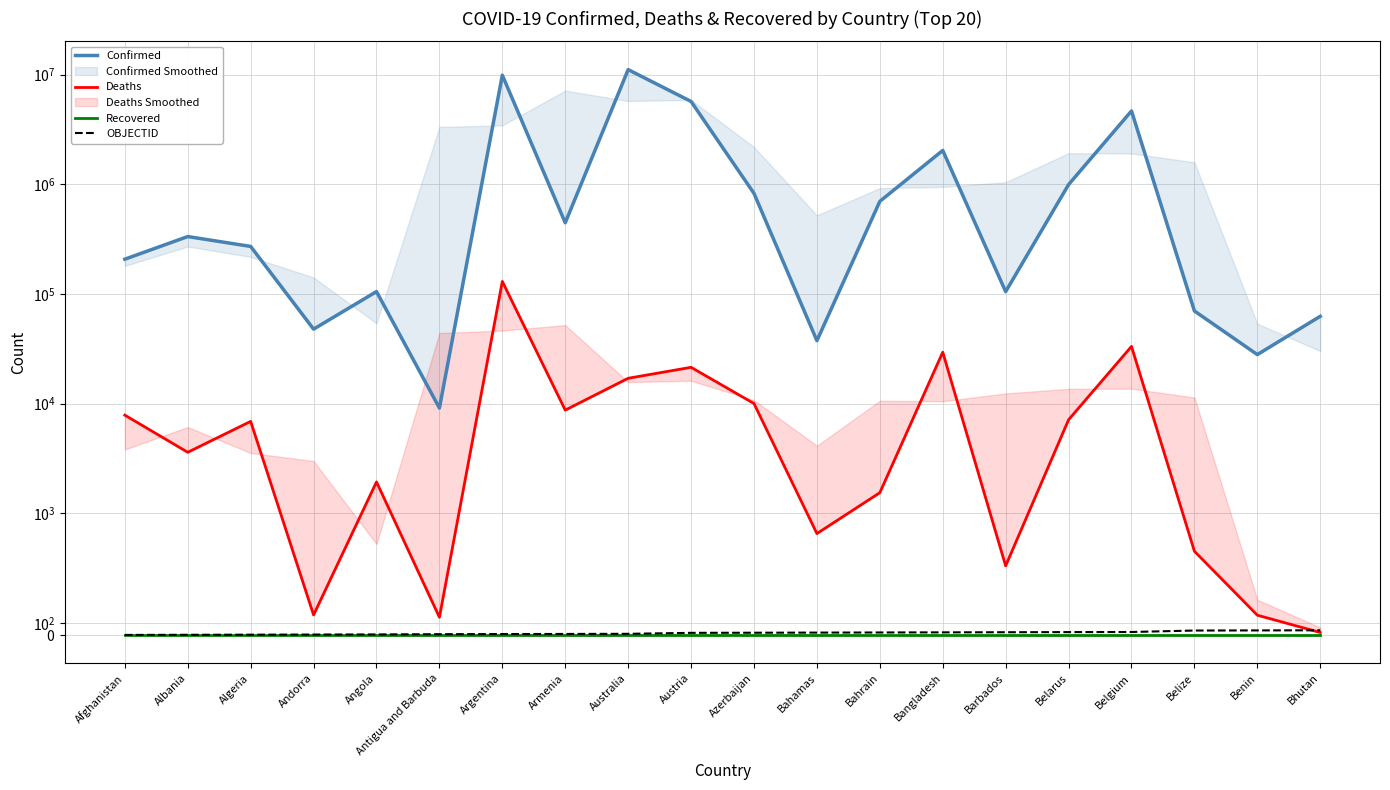

The OBJECTID series shows 10 at Bahrain. True or false?

False